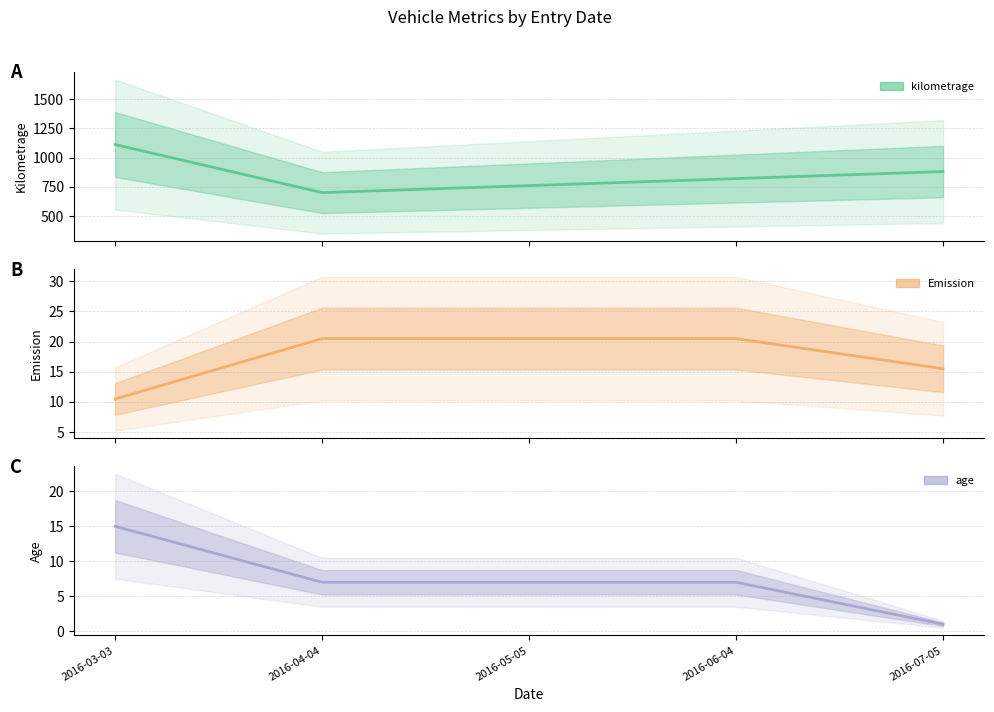

Reading left to right, transcribe all the data shown in this chart.

kilometrage: 2016-03-03=1111.0	2016-04-04=700.0	2016-05-05=760.0	2016-06-04=820.0	2016-07-05=880.0
Emission: 2016-03-03=10.5	2016-04-04=20.5	2016-05-05=20.5	2016-06-04=20.5	2016-07-05=15.5
age: 2016-03-03=15.0	2016-04-04=7.0	2016-05-05=7.0	2016-06-04=7.0	2016-07-05=1.0